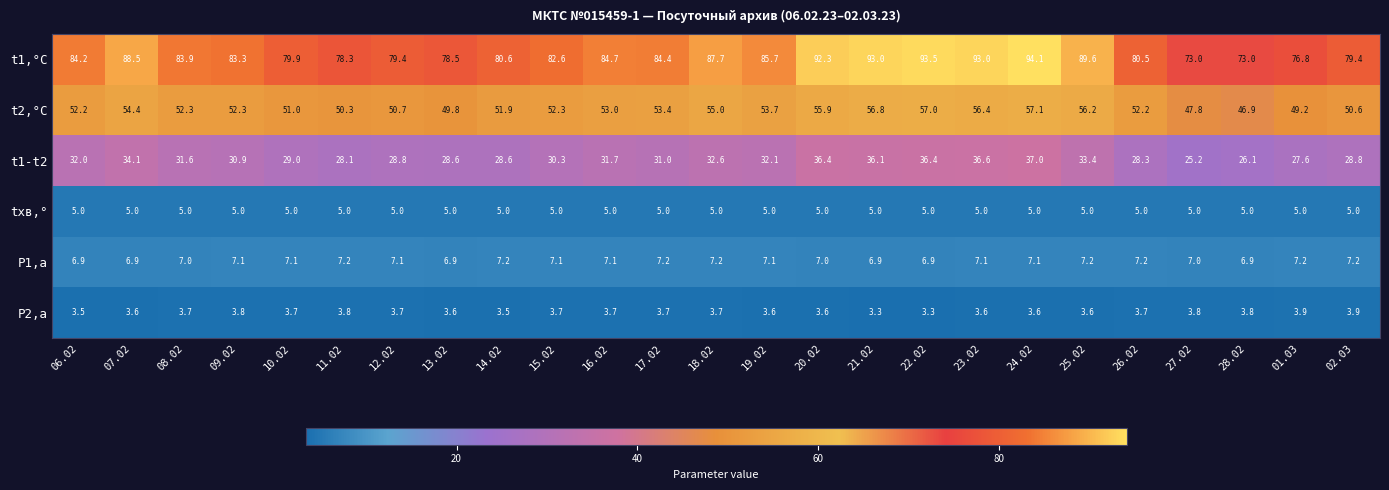

At which category is the sum across all series the highest?

24.02